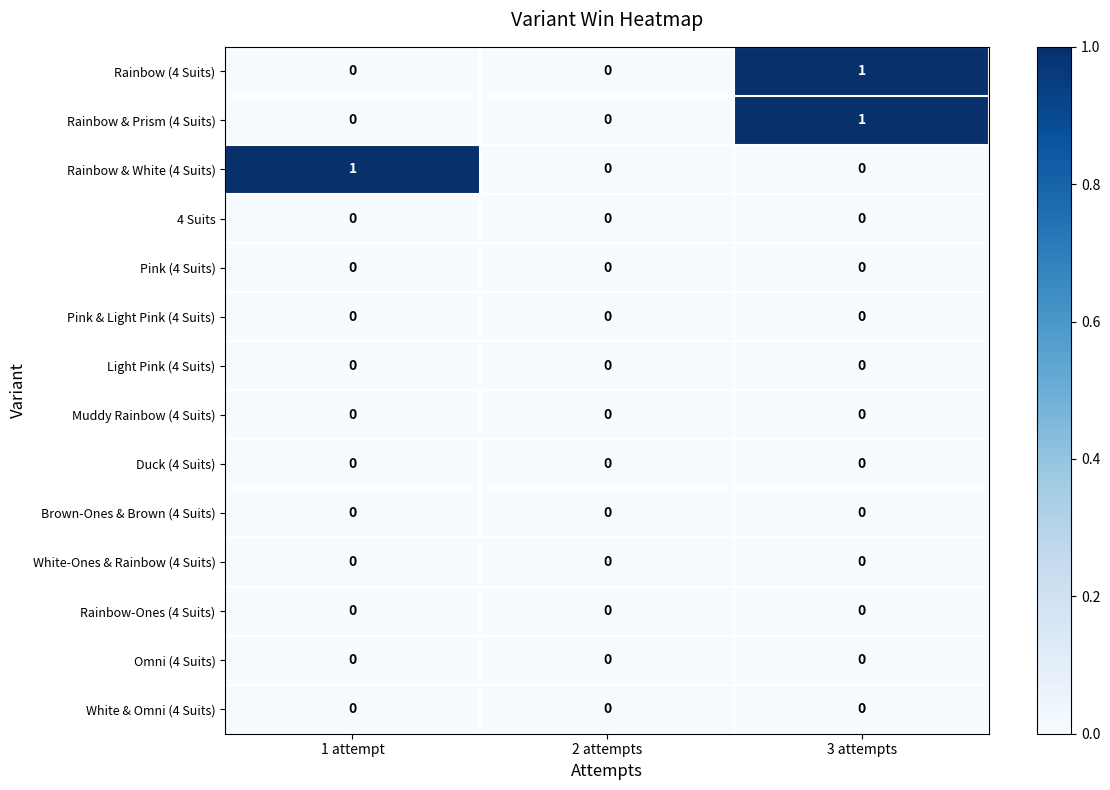

At which category is the sum across all series the highest?

3 attempts